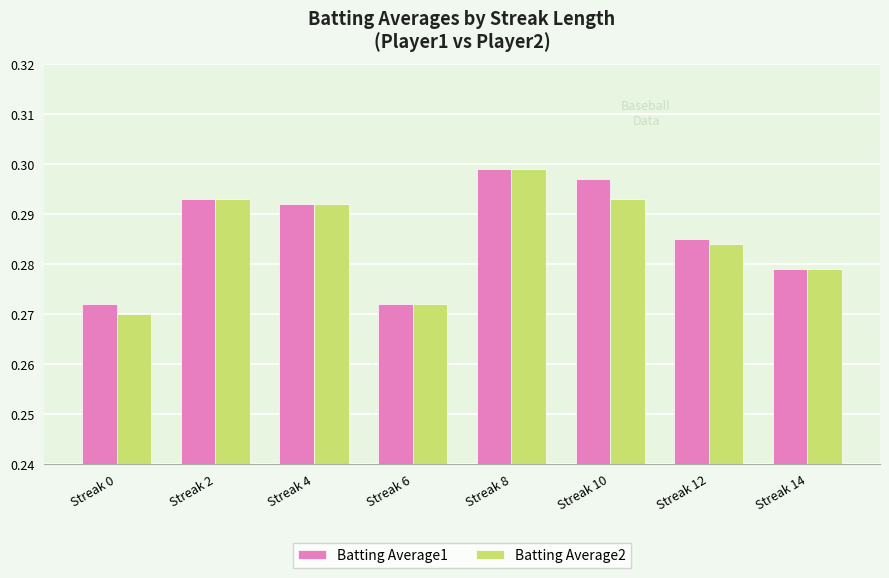

The Batting Average2 series shows 0.1 at Streak 10. True or false?

False